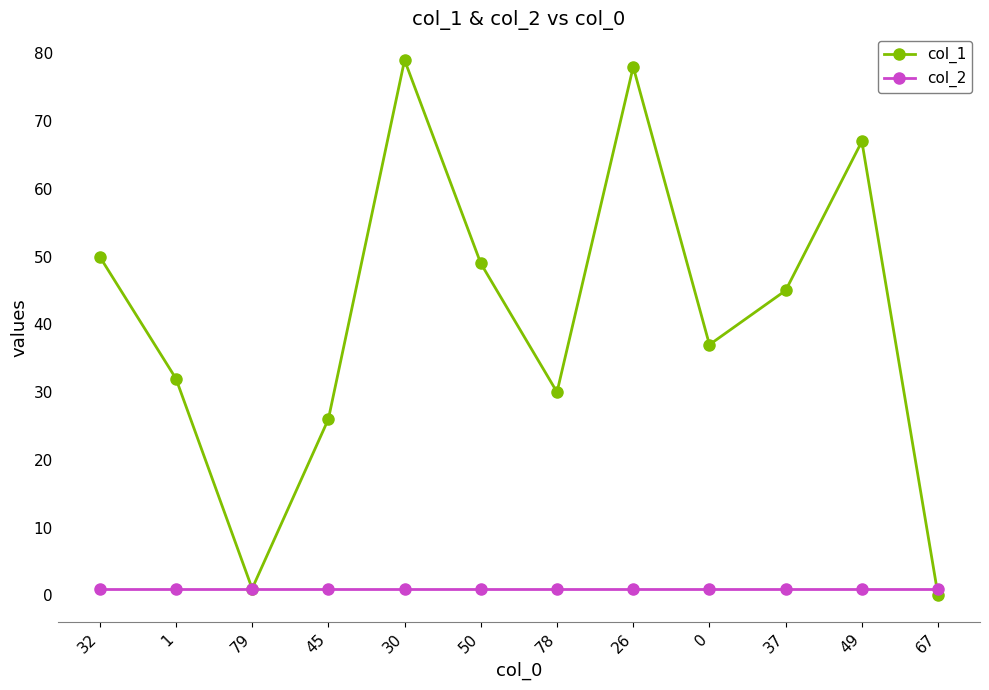

What is the total value across all series at 0?

38